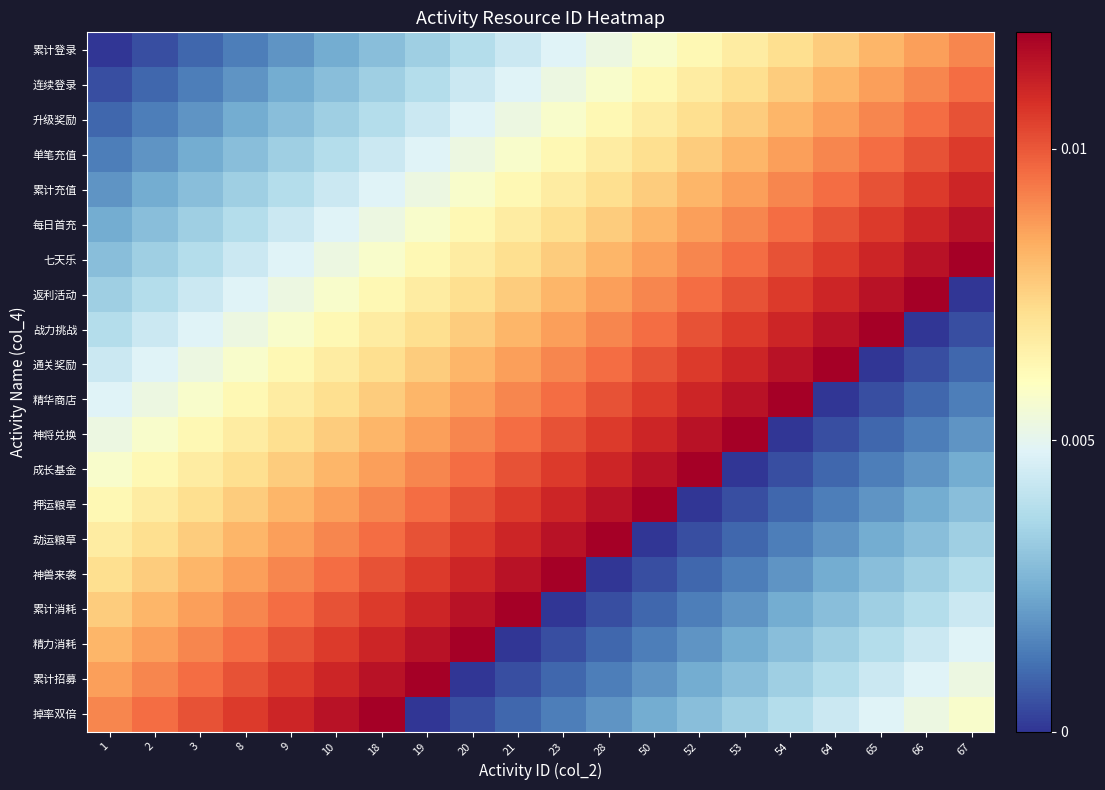

What is the total value across all series at 23?

0.1